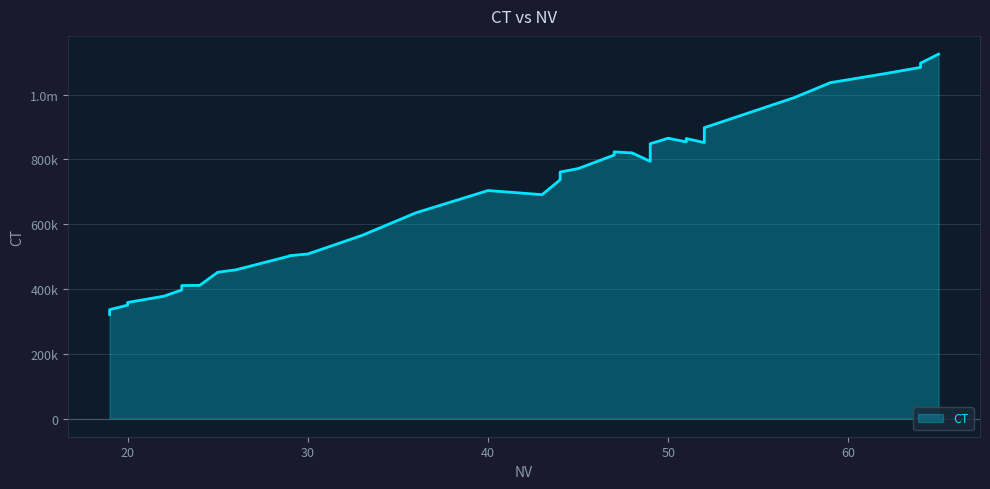

The value at 48 is 1139812.1. True or false?

False